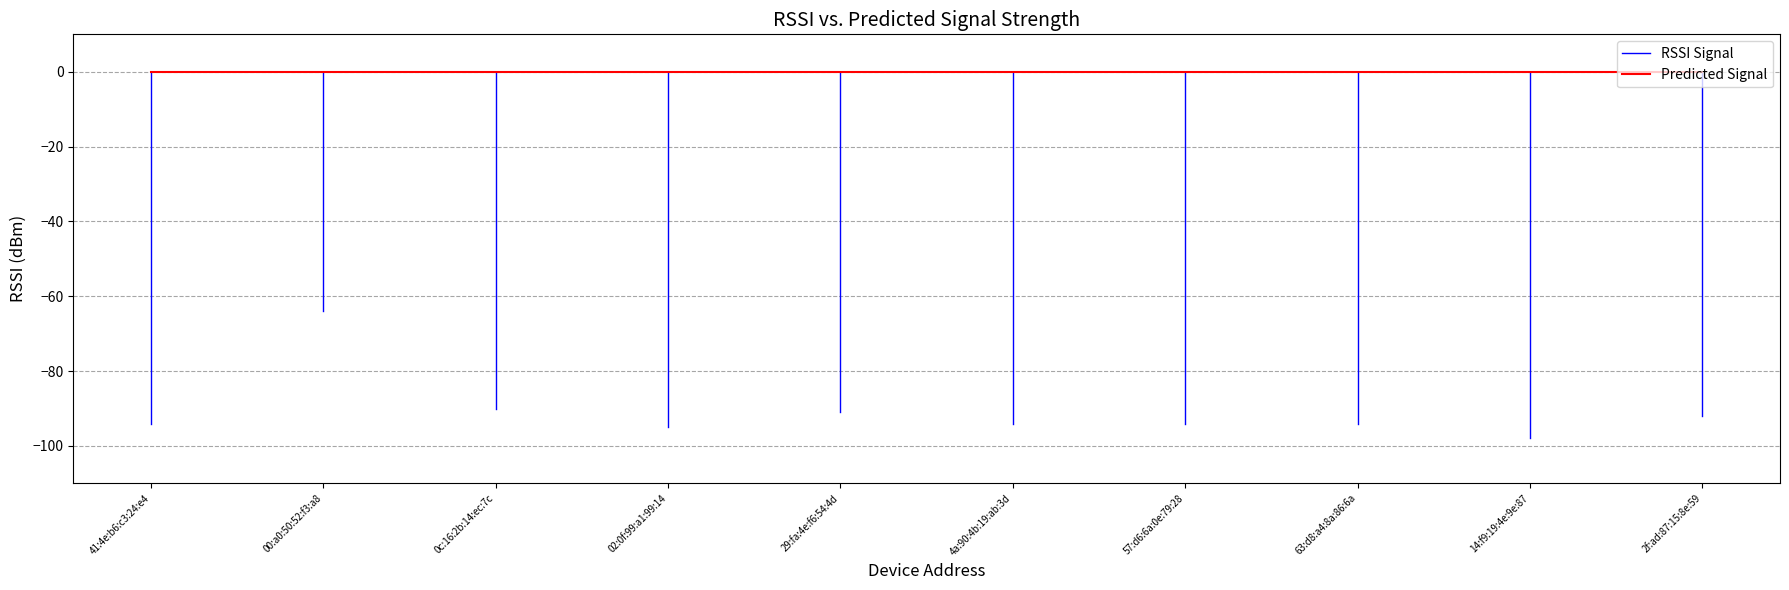

Reading left to right, what are all the values shown in this chart?

RSSI: -94	-64	-90	-95	-91	-94	-94	-94	-98	-92
Predicted: 0	0	0	0	0	0	0	0	0	0